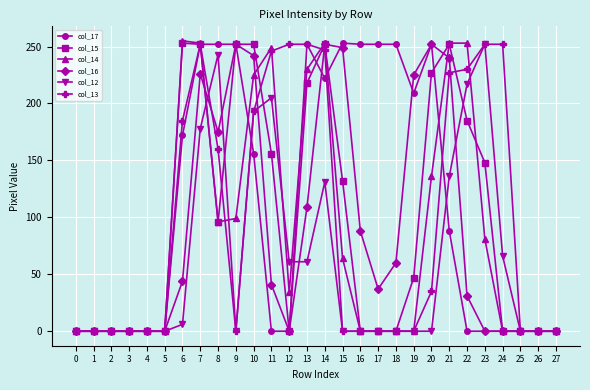

Which series changed the most between 2 and 10?

col_15